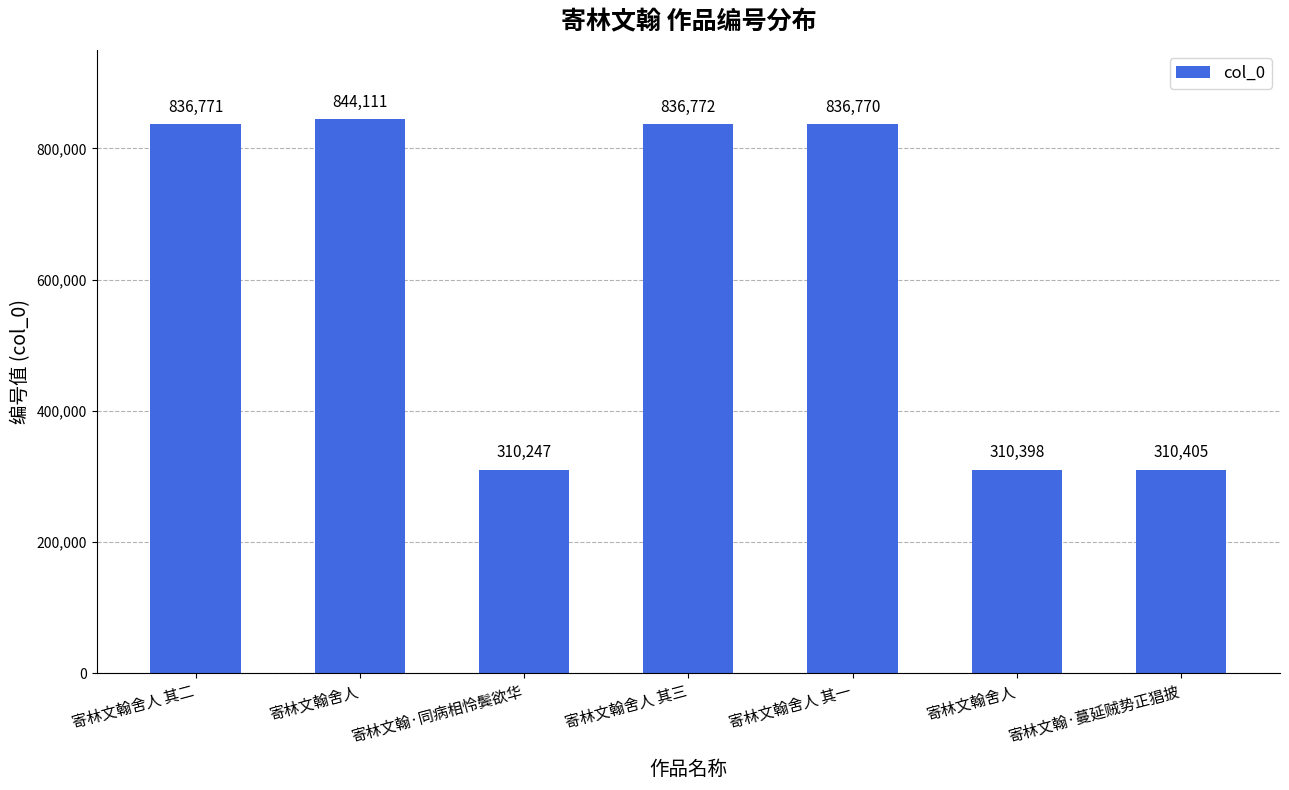

What is the sum of the values at 寄林文翰舍人 and 寄林文翰·同病相怜鬓欲华?

620645